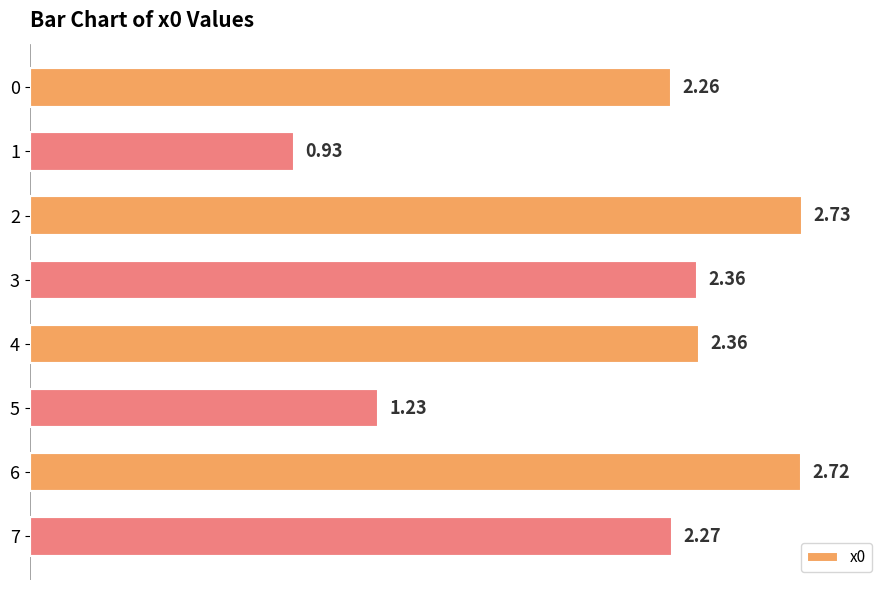

At which category does the chart reach its minimum across all series?

1